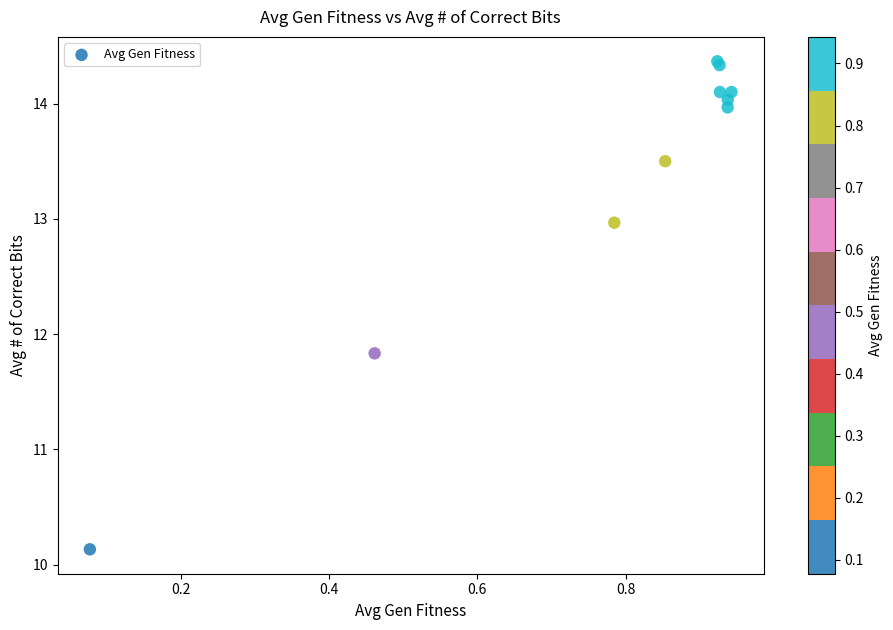

What Y value in the scatter plot is closest to 12?

11.8